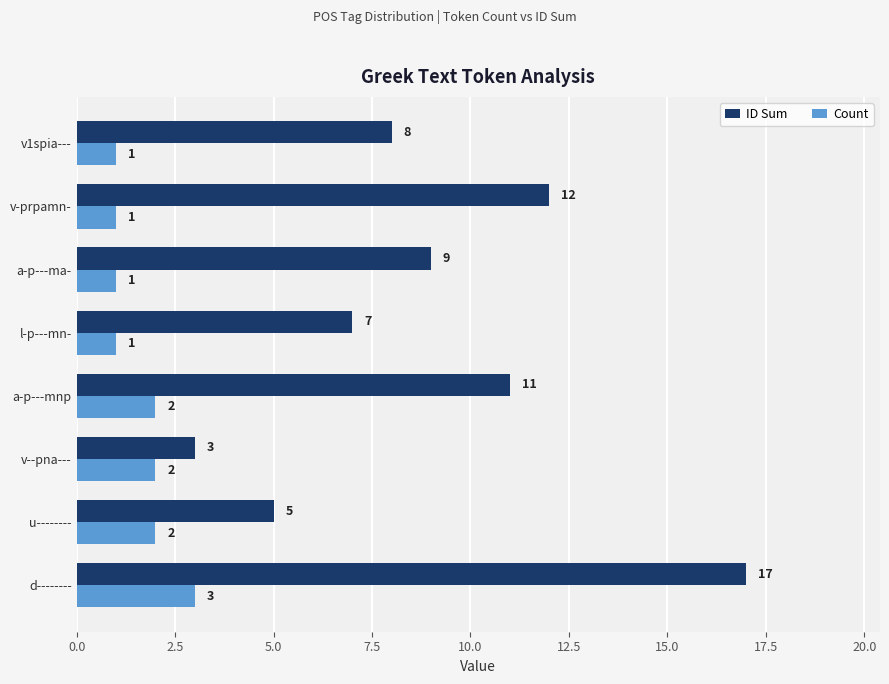

True or false: ID Sum has a value of 6 at d--------.

False